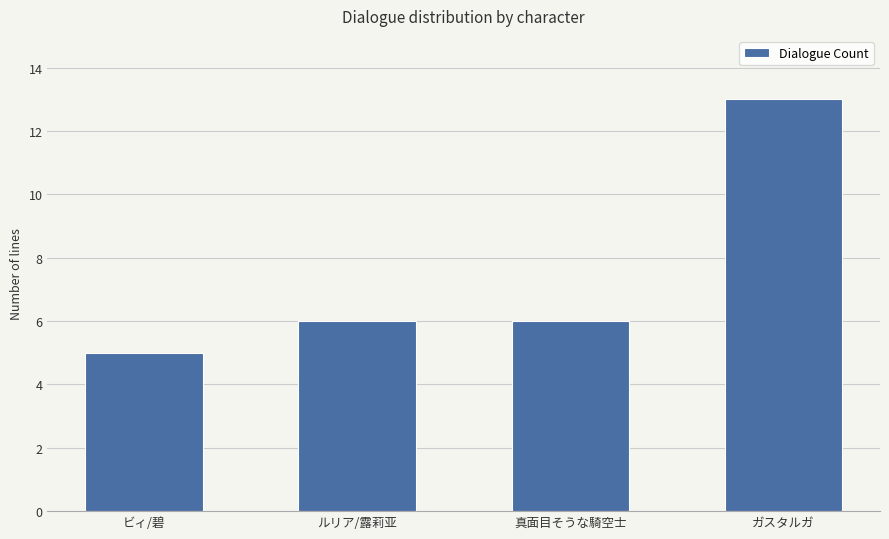

What position from the right is ルリア/露莉亚?

3